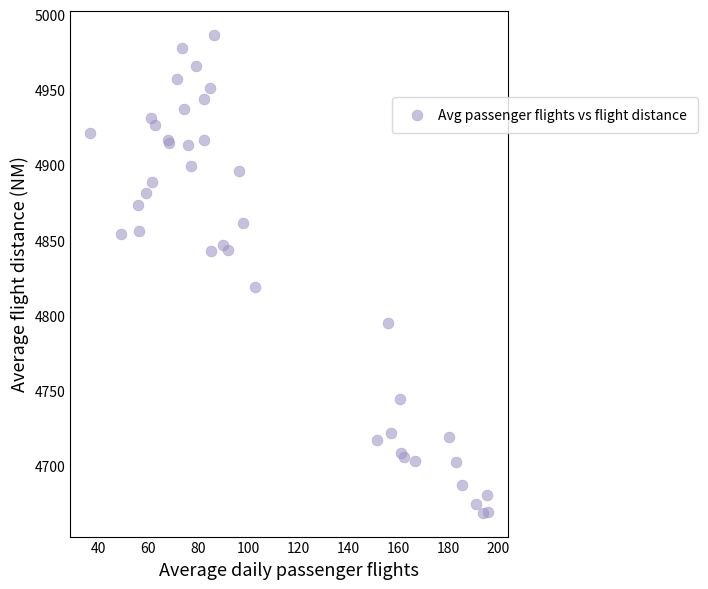

What Y value in the scatter plot is closest to 4827?

4818.9